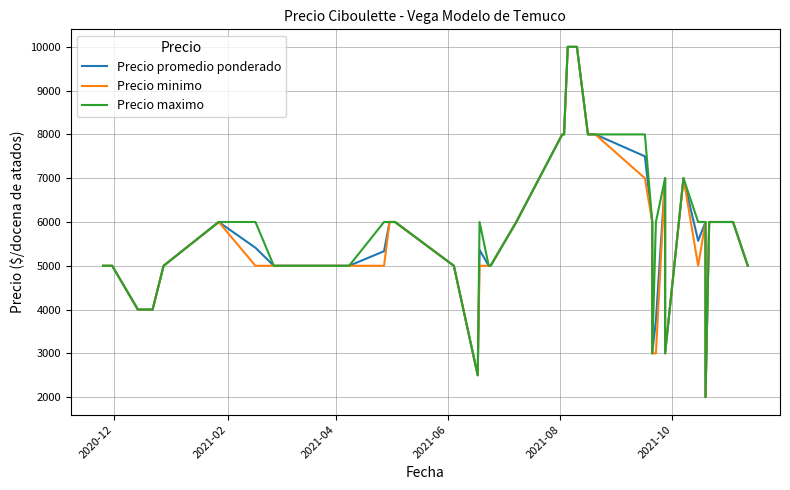

Is the value of Precio maximo at 38 greater than the value of Precio promedio ponderado at 32?

Yes